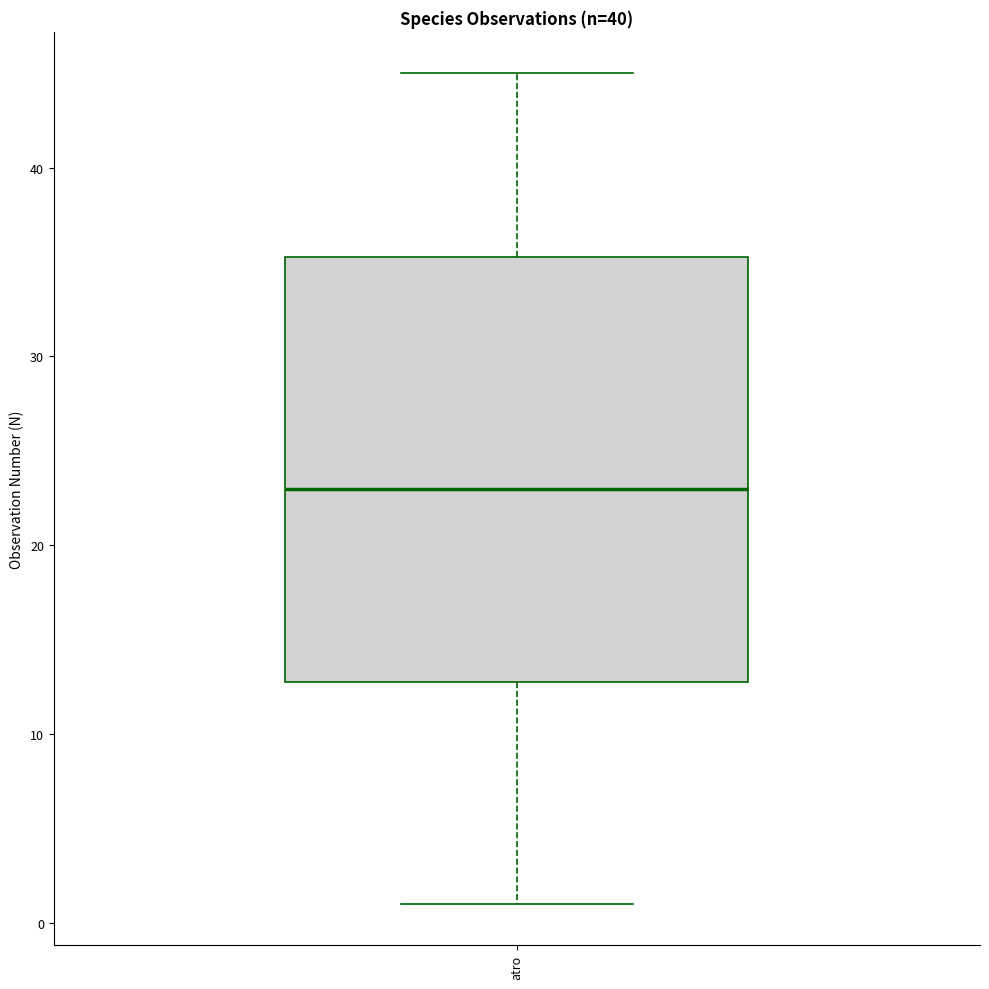

Transcribe this box plot: give where the median line is, the range the box spans, and where the two whiskers end, as read against the y-axis. The values are not printed on the chart, so give them approximately, as read against the axis.

median 23, box 13 to 35, whiskers 1 to 45